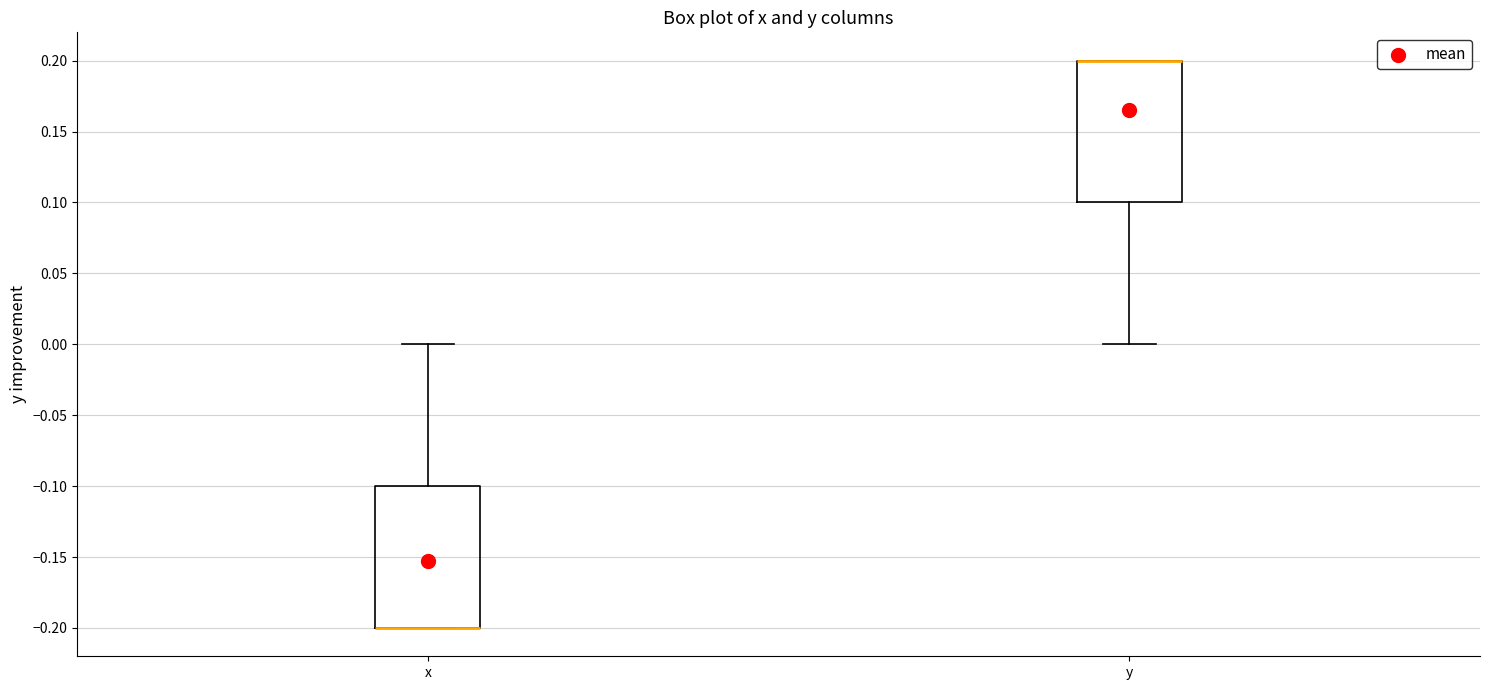

Reading left to right, transcribe this box plot: for each box, give where its median line is, the range the box spans, and where its two whiskers end, as read against the y-axis. The values are not printed on the chart, so give them approximately, as read against the axis.

x: median -0.2 (drawn on the box's lower edge), box -0.2 to -0.1, whiskers -0.2 to 0.0
y: median 0.2 (drawn on the box's upper edge), box 0.1 to 0.2, whiskers 0.0 to 0.2